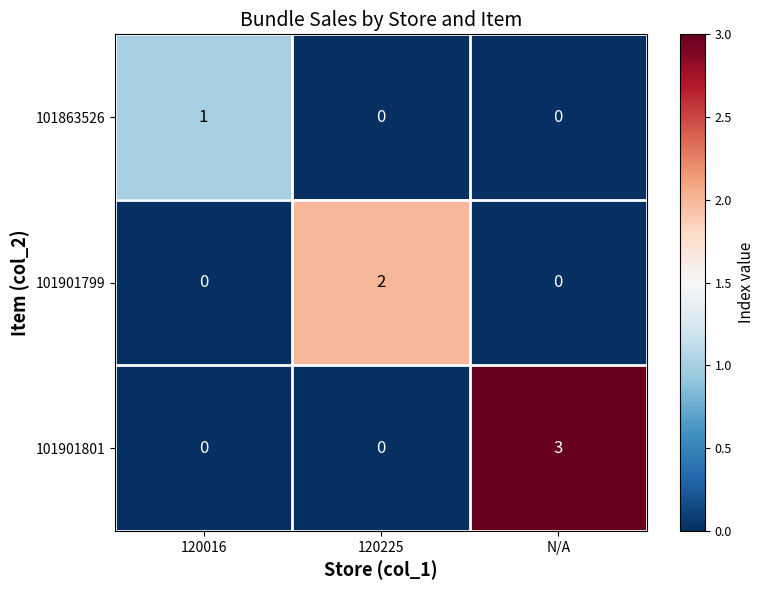

What is the maximum value shown in the chart?

3